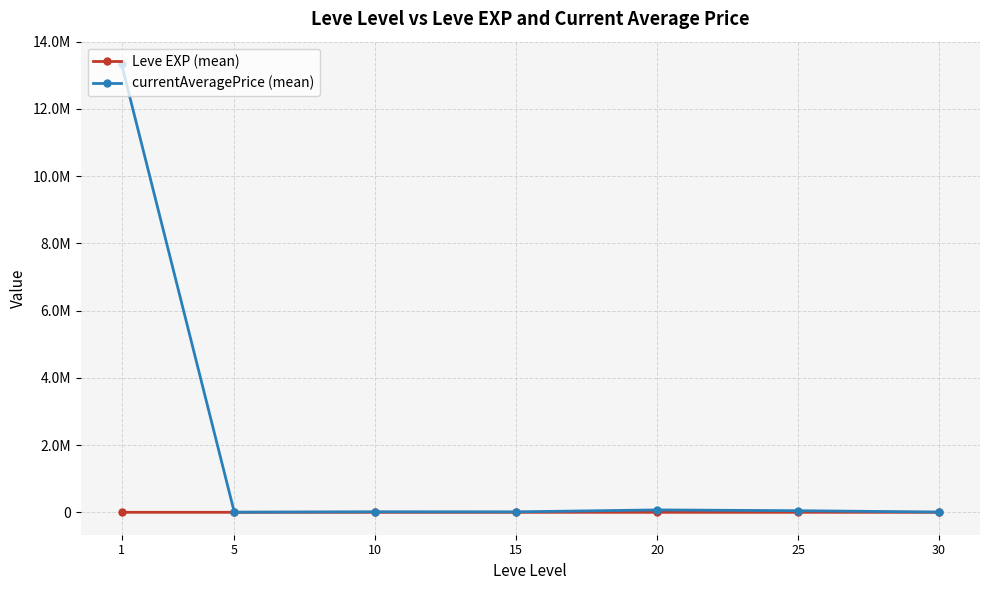

What are all the series names shown in the legend?

Leve EXP (mean), currentAveragePrice (mean)